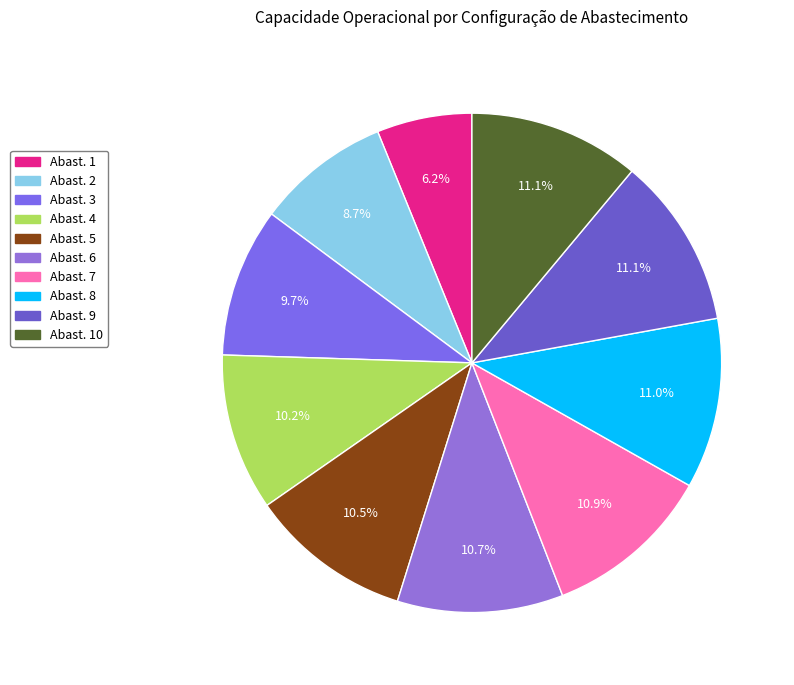

Is there any slice that represents more than half of the pie?

No